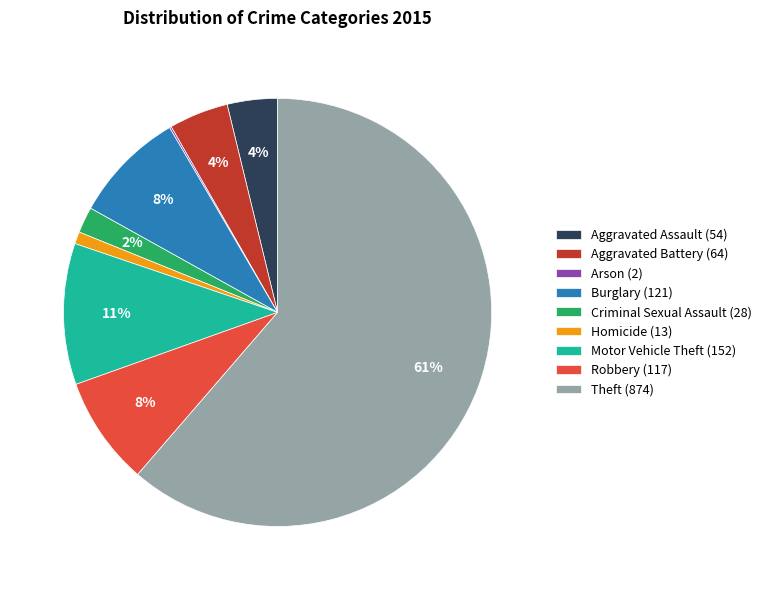

True or false: Aggravated Assault (54) accounts for 4% of the total.

True